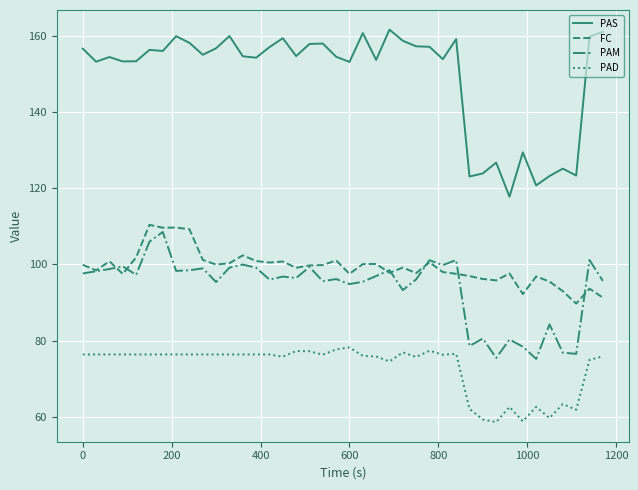

How many categories are shown in the chart?

40